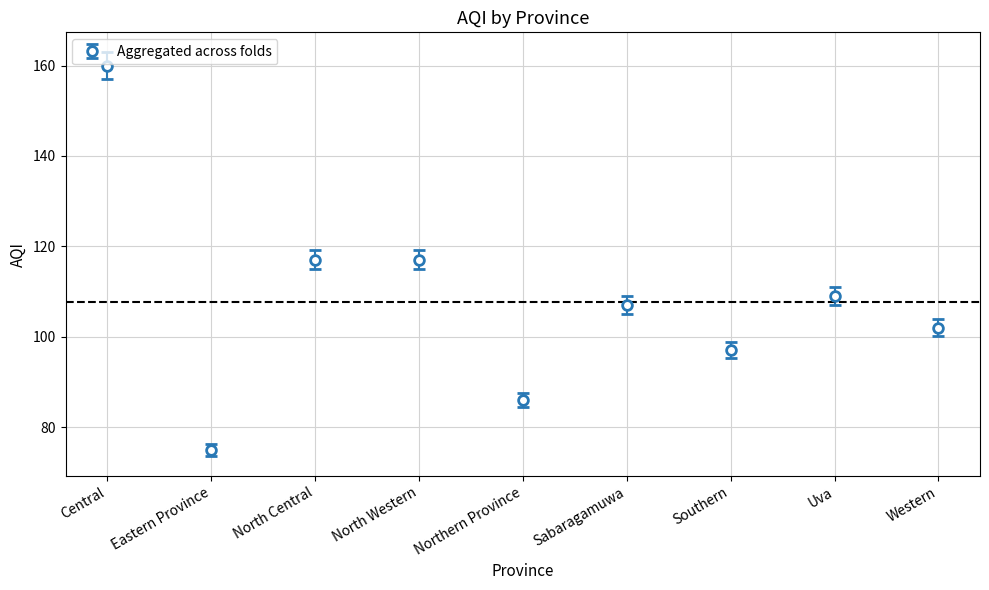

What is the difference between the maximum and minimum values?

85